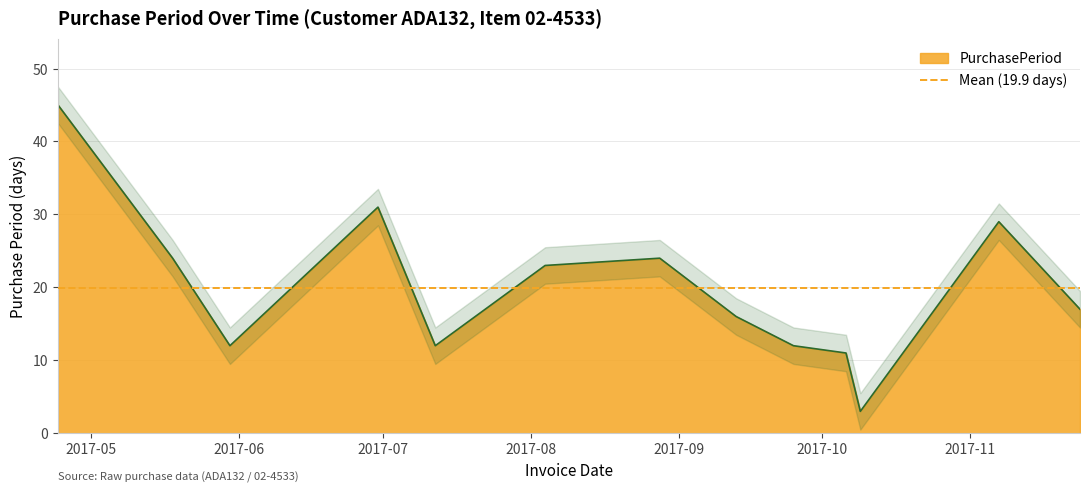

How many points are lower than both their immediate neighbors (excluding endpoints)?

3